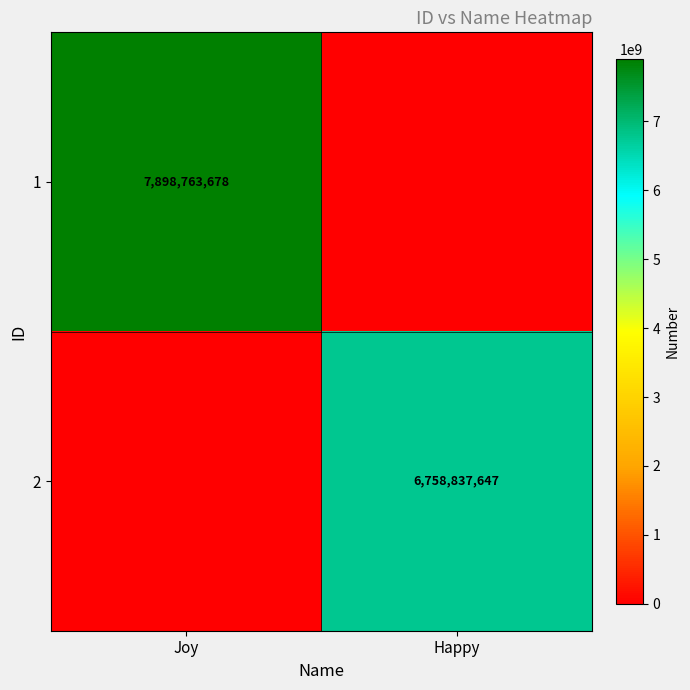

Is the value of 1 at Joy greater than the value of 2 at Happy?

Yes